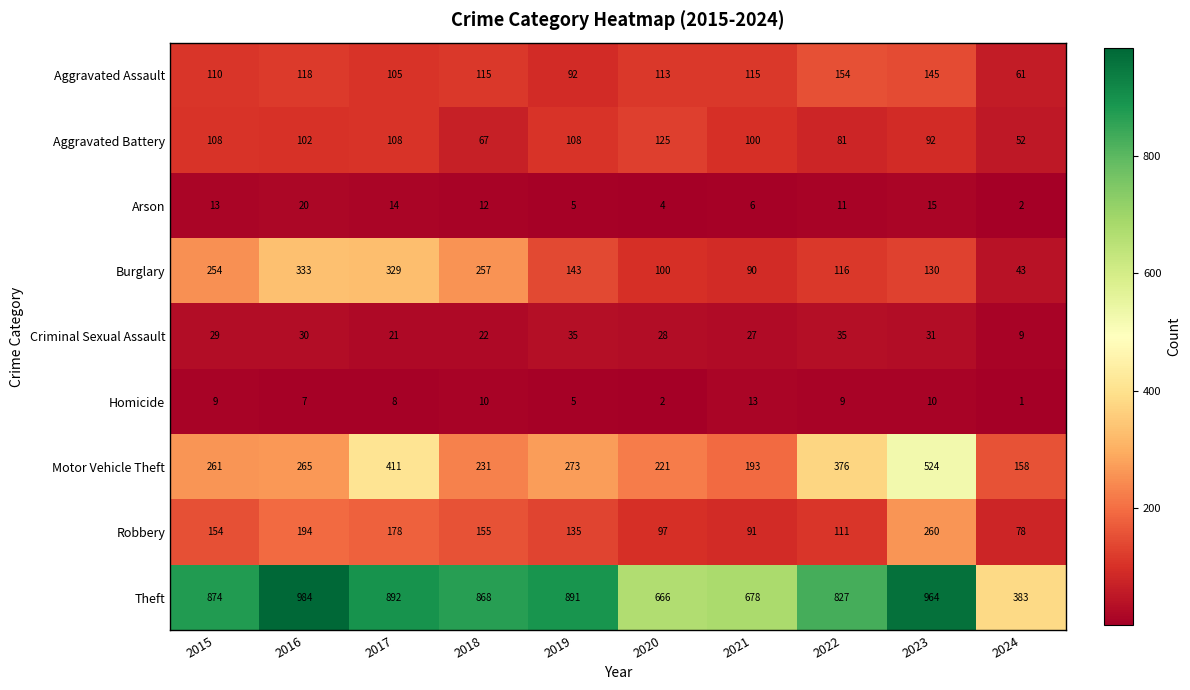

Is it true that Aggravated Battery equals 146 at 2017?

False